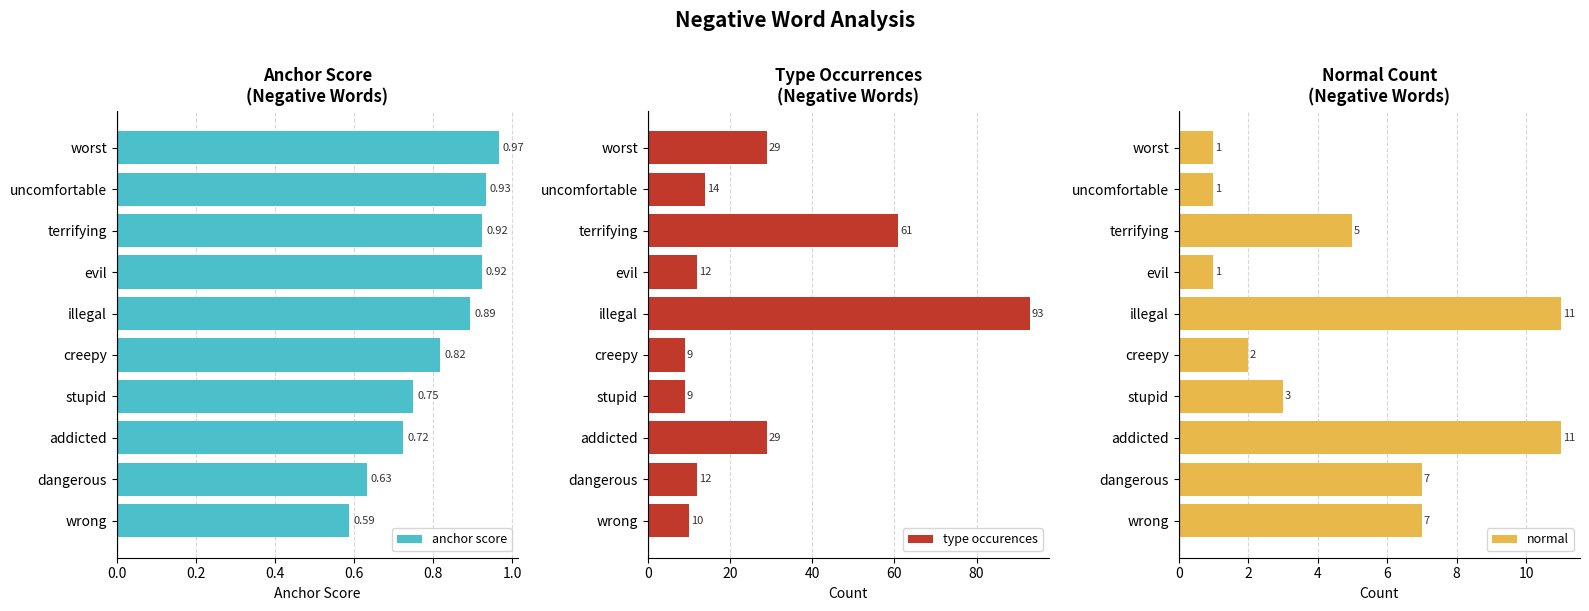

How many bars are there in total?

30